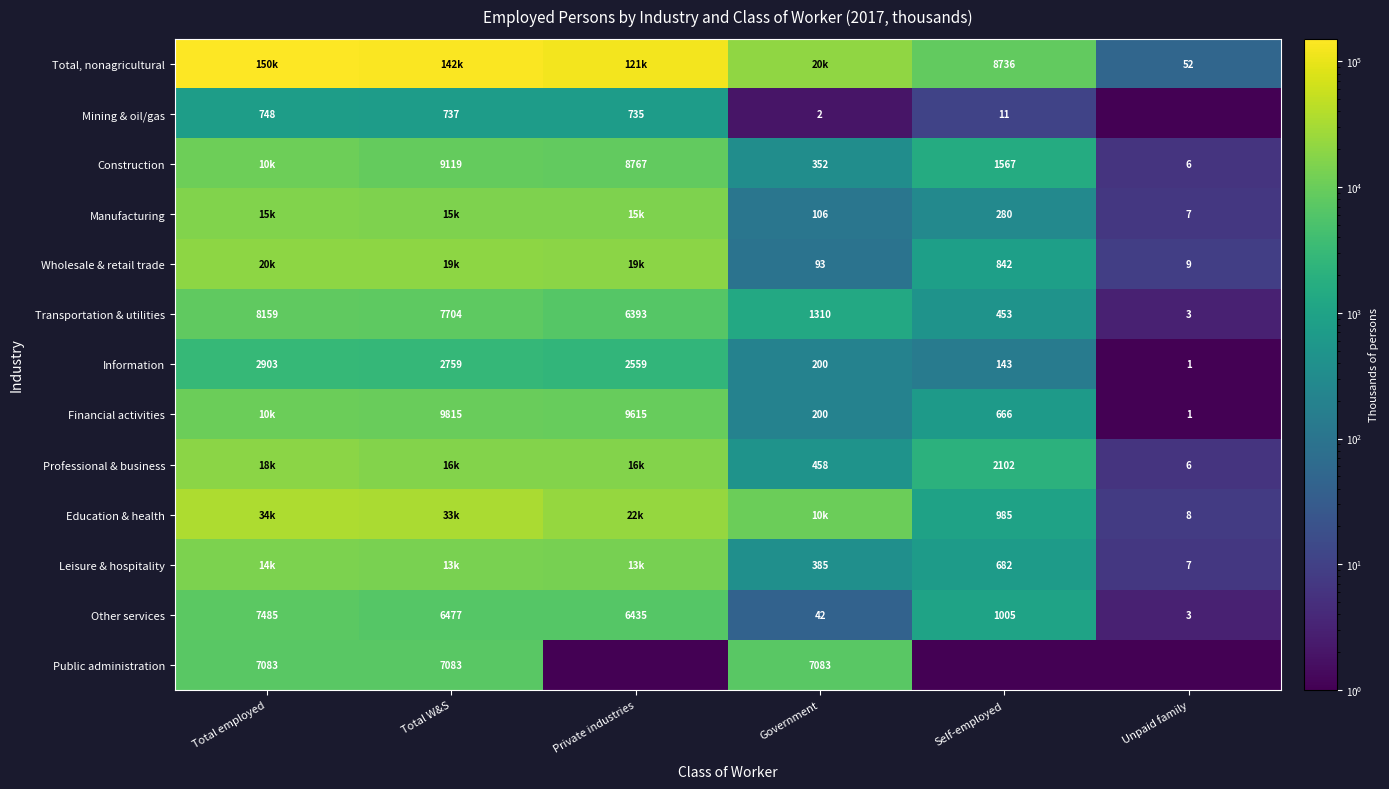

What is the difference between the second highest and second lowest values in the Information series?

2616.0